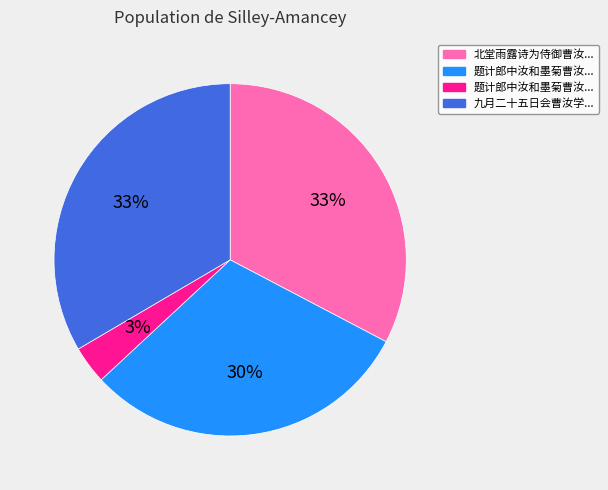

Is there any slice that represents more than half of the pie?

No